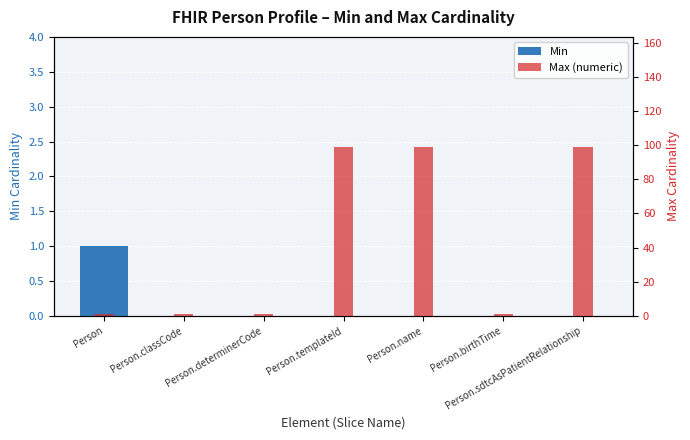

What is the value of the Max (numeric) bar at the 4th from the left?

99